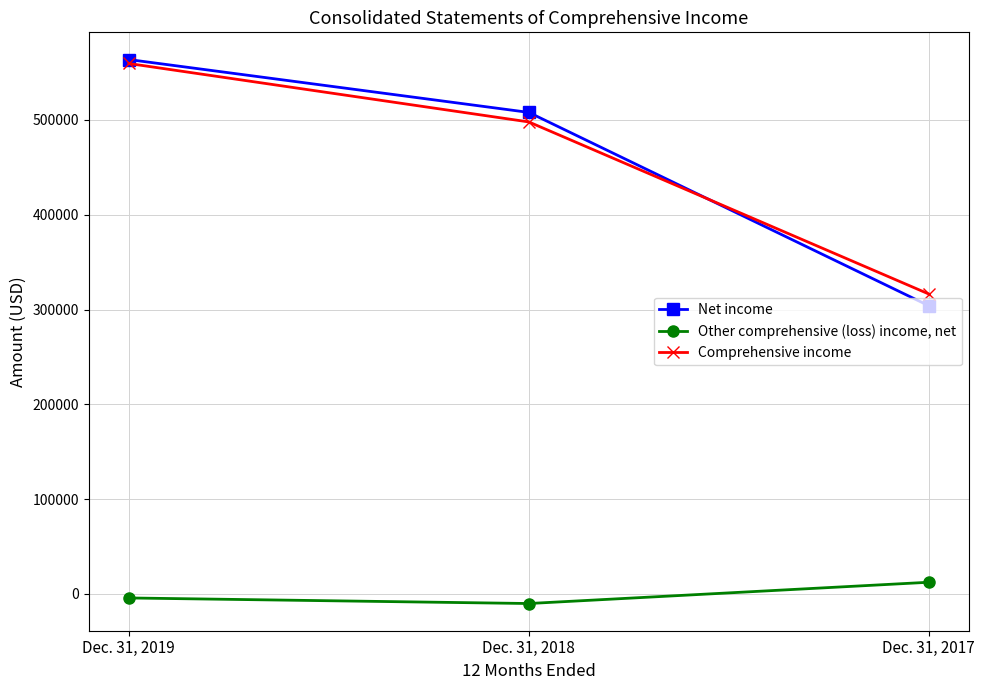

The Net income series shows 507885 at Dec. 31, 2018. True or false?

True